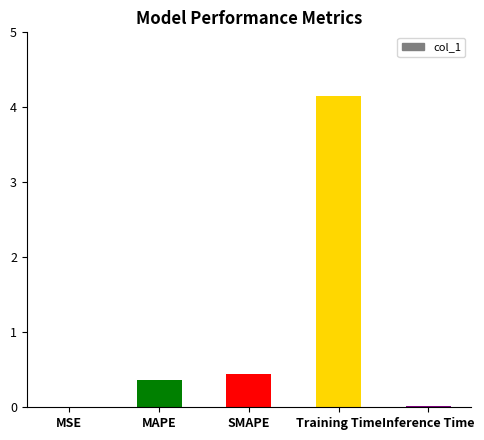

Are the bars horizontal?

No